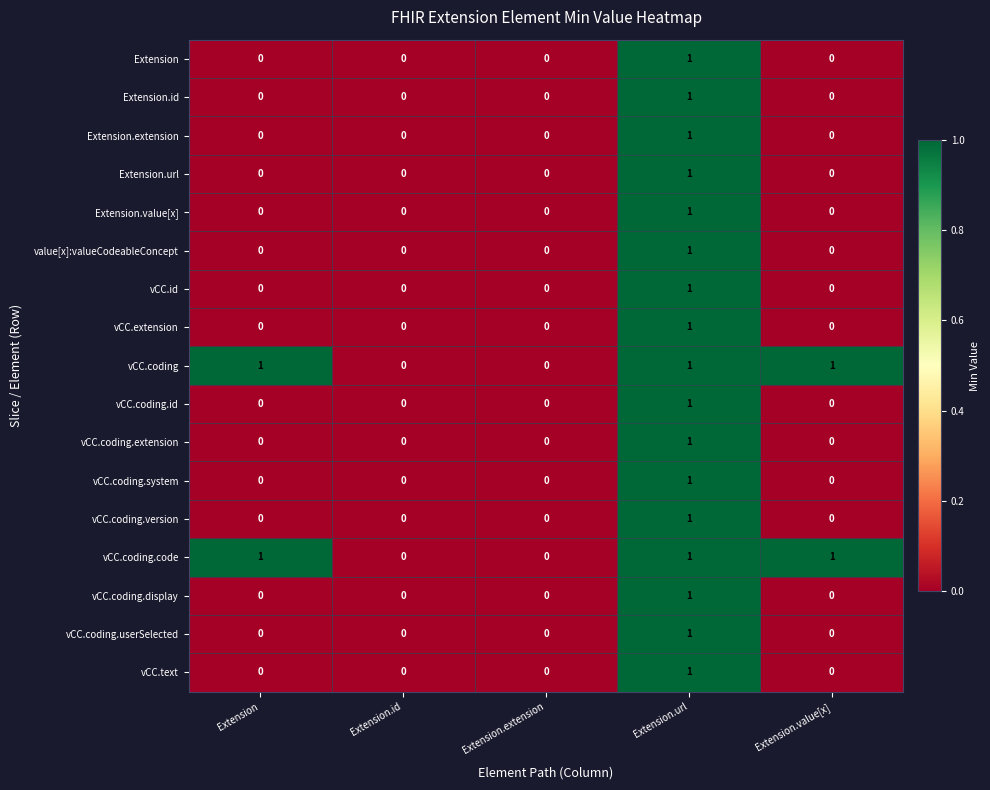

The Extension.extension series shows 1 at Extension.url. True or false?

True